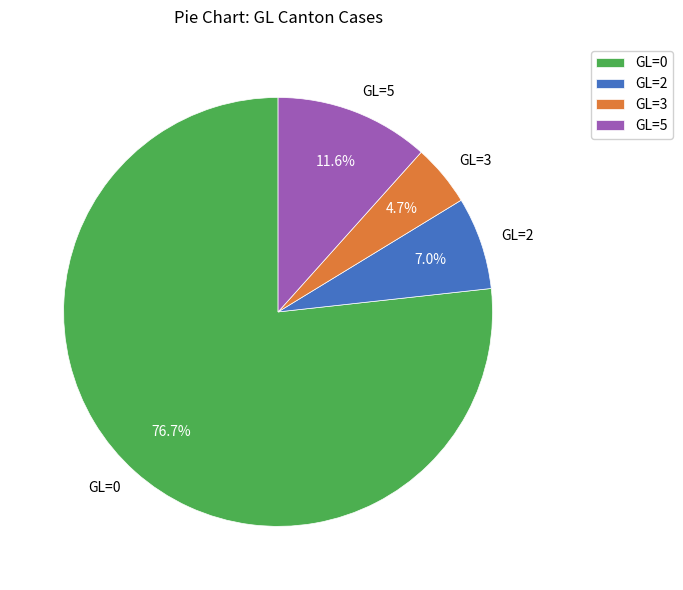

Between GL=2 and GL=5, which is larger?

GL=5